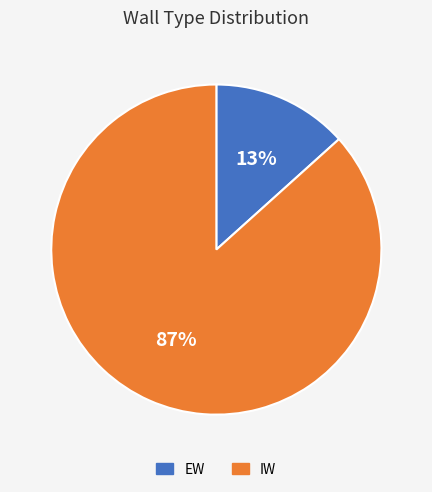

Which slice is the smallest?

EW